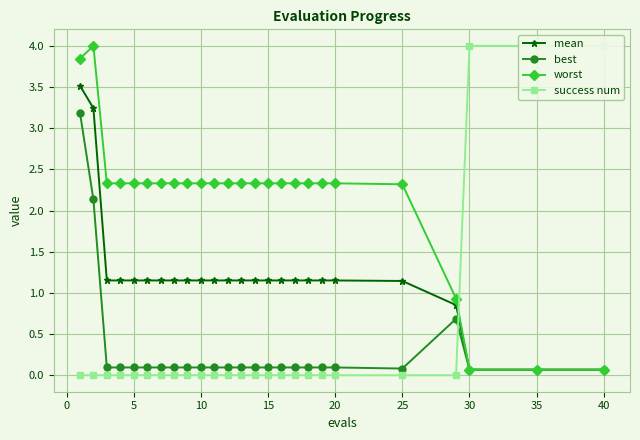

Is the value of mean at 5 greater than the value of best at 40?

Yes